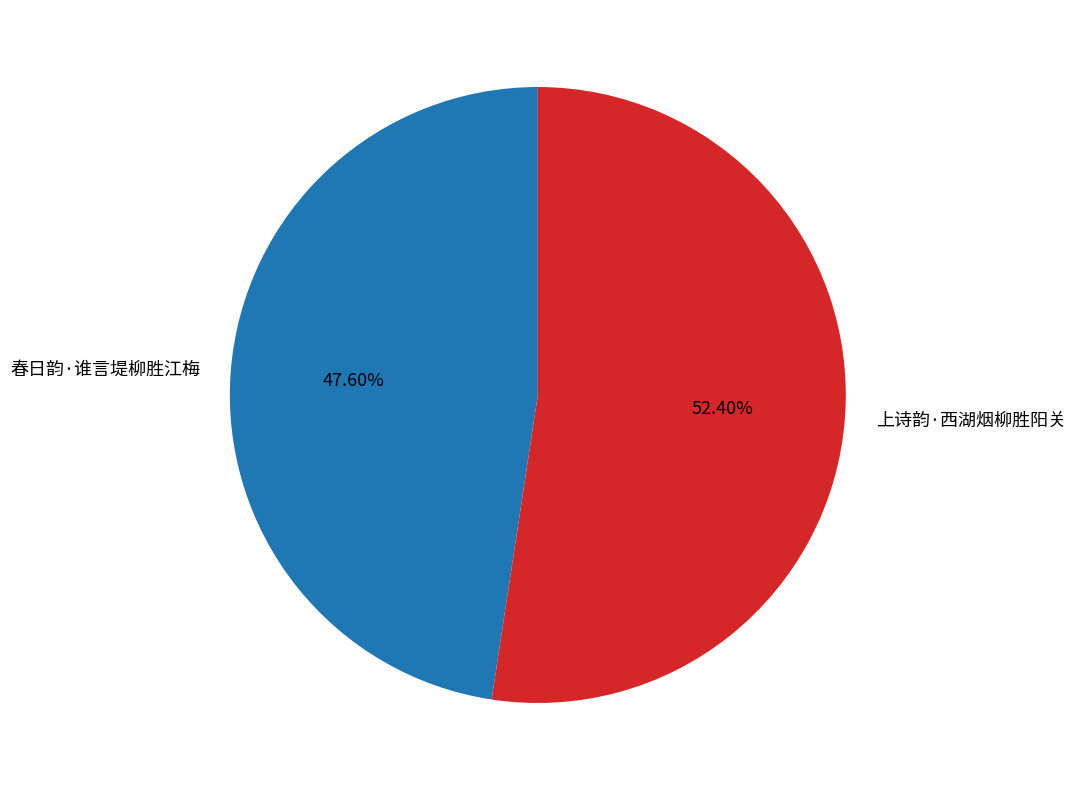

Rank the categories by value from highest to lowest.

上诗韵·西湖烟柳胜阳关, 春日韵·谁言堤柳胜江梅